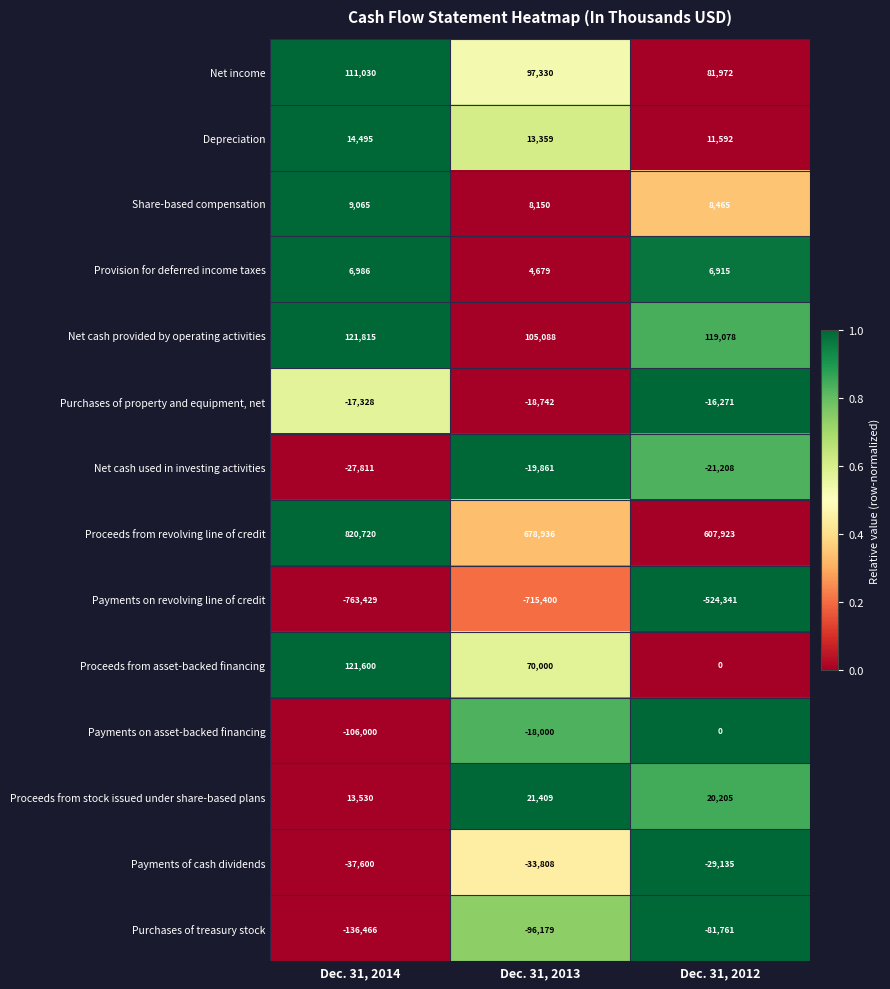

Which series changed the most between Dec. 31, 2013 and Dec. 31, 2012?

Payments on revolving line of credit